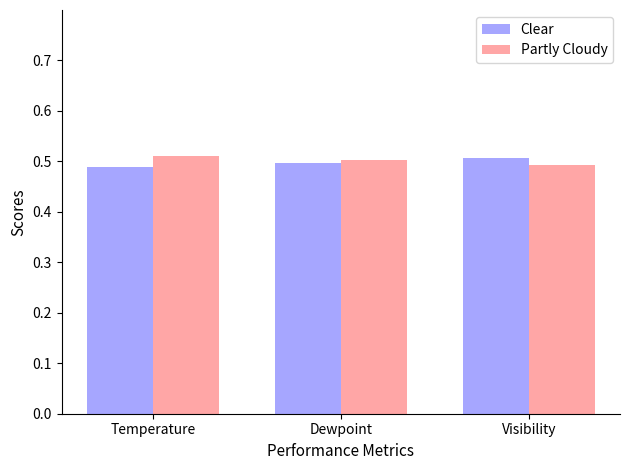

What are all the series names shown in the legend?

Clear, Partly Cloudy